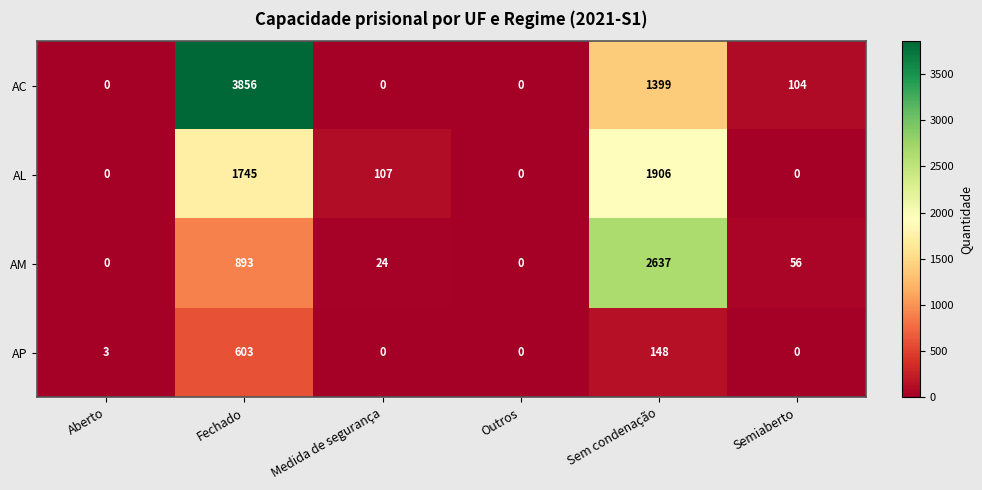

Which series has the largest range (max minus min)?

AC